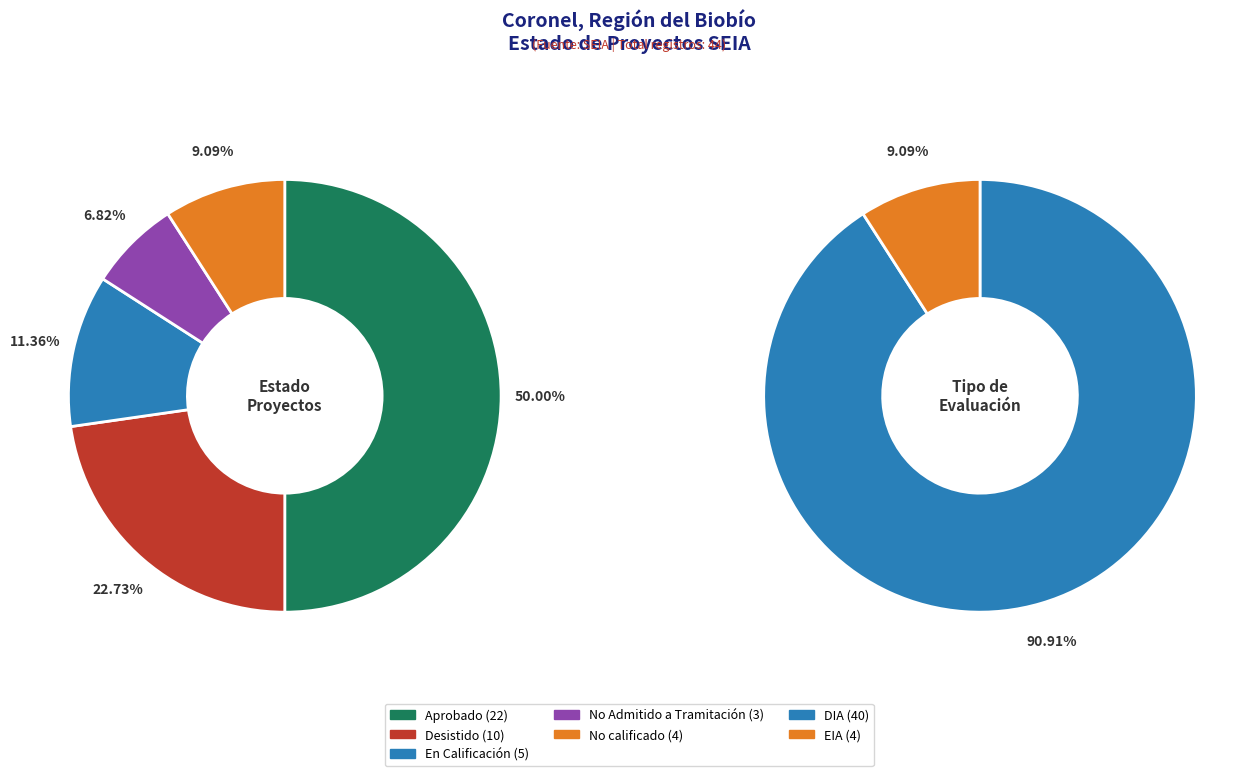

What percentage is the No calificado slice, to the nearest percent?

9%